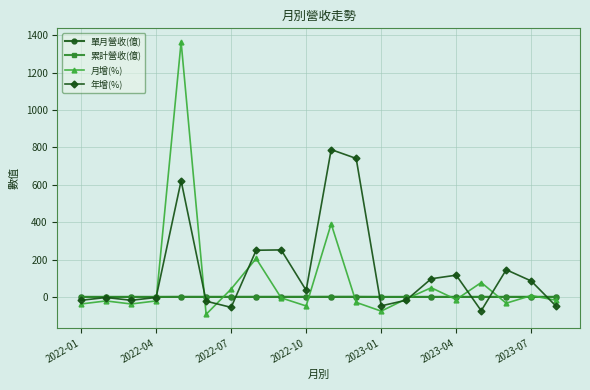

Does the chart display data point markers on the line(s)?

Yes